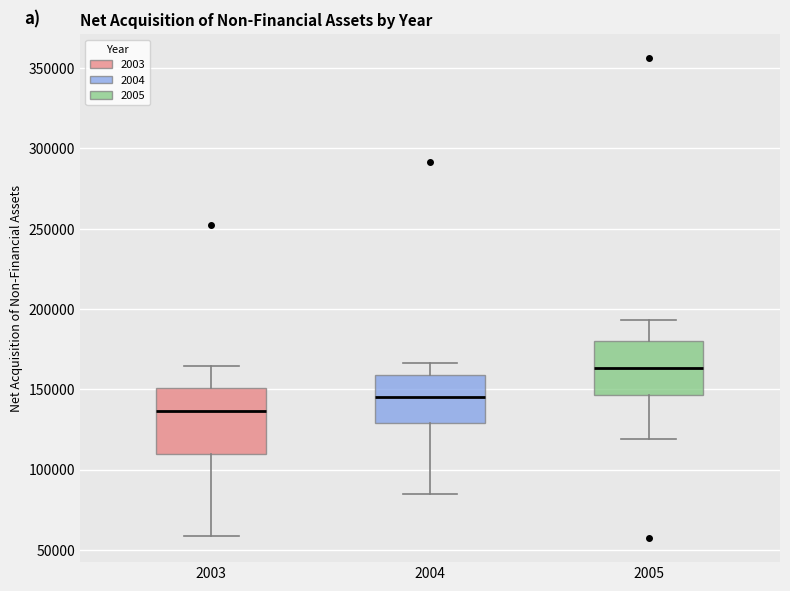

Where does the median line of the box at x = 2005 sit on the y-axis? The values are not printed on the chart, so give them approximately, as read against the axis.

165000